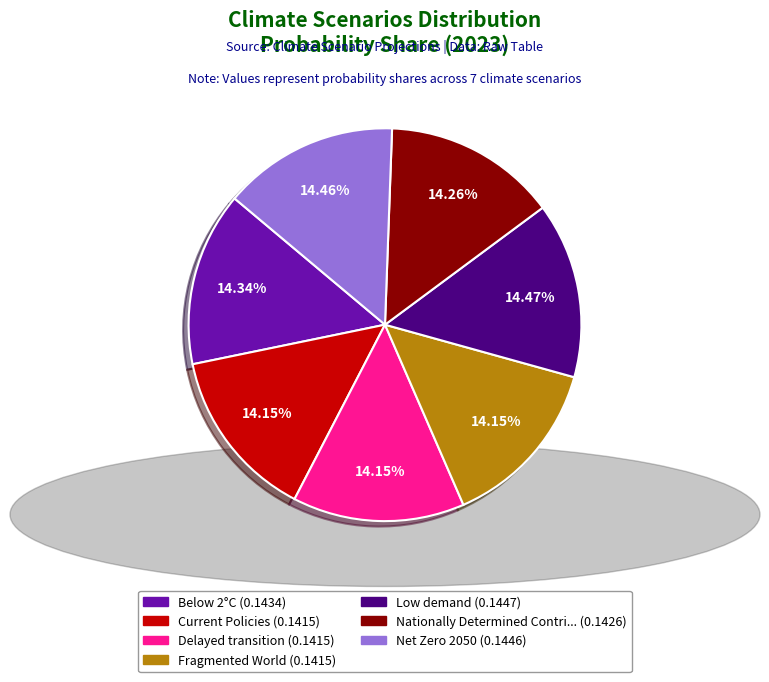

Is there a majority slice in this chart?

No